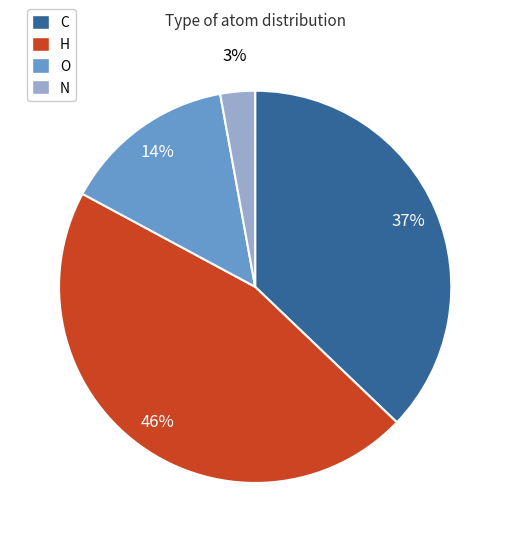

To the nearest percent, what percentage of the pie is C?

37%